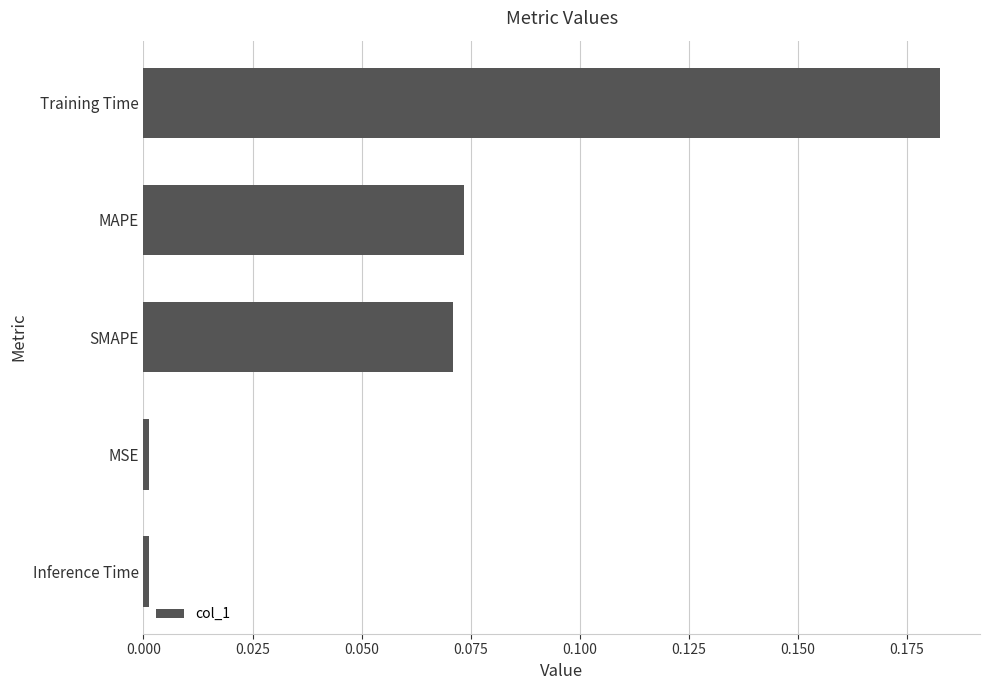

What is the sum of all values?

0.3